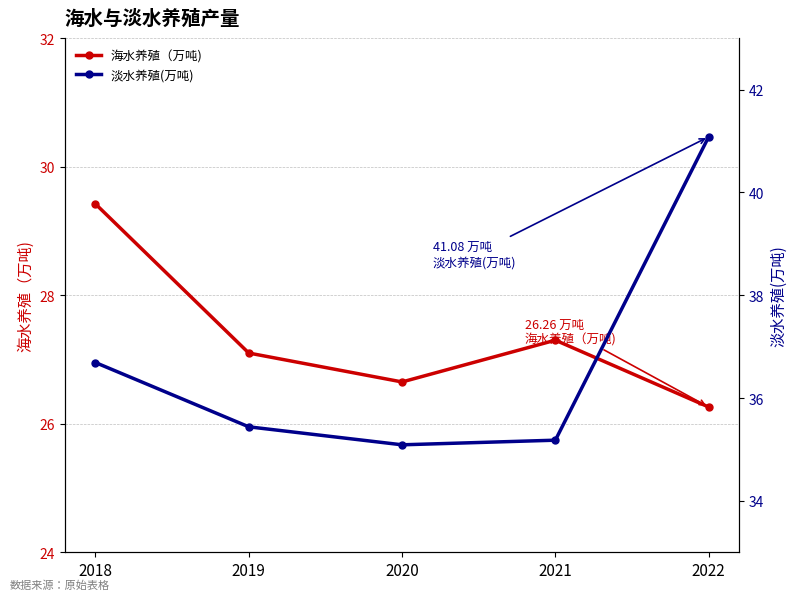

Which category has the highest value in the 淡水养殖(万吨) series?

2022